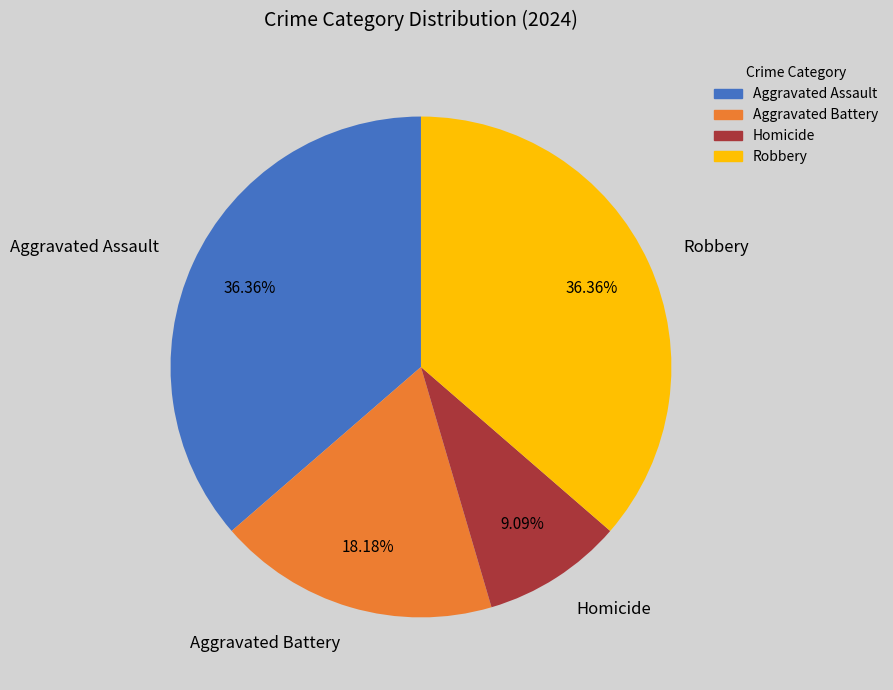

How many segments does this pie chart have?

4